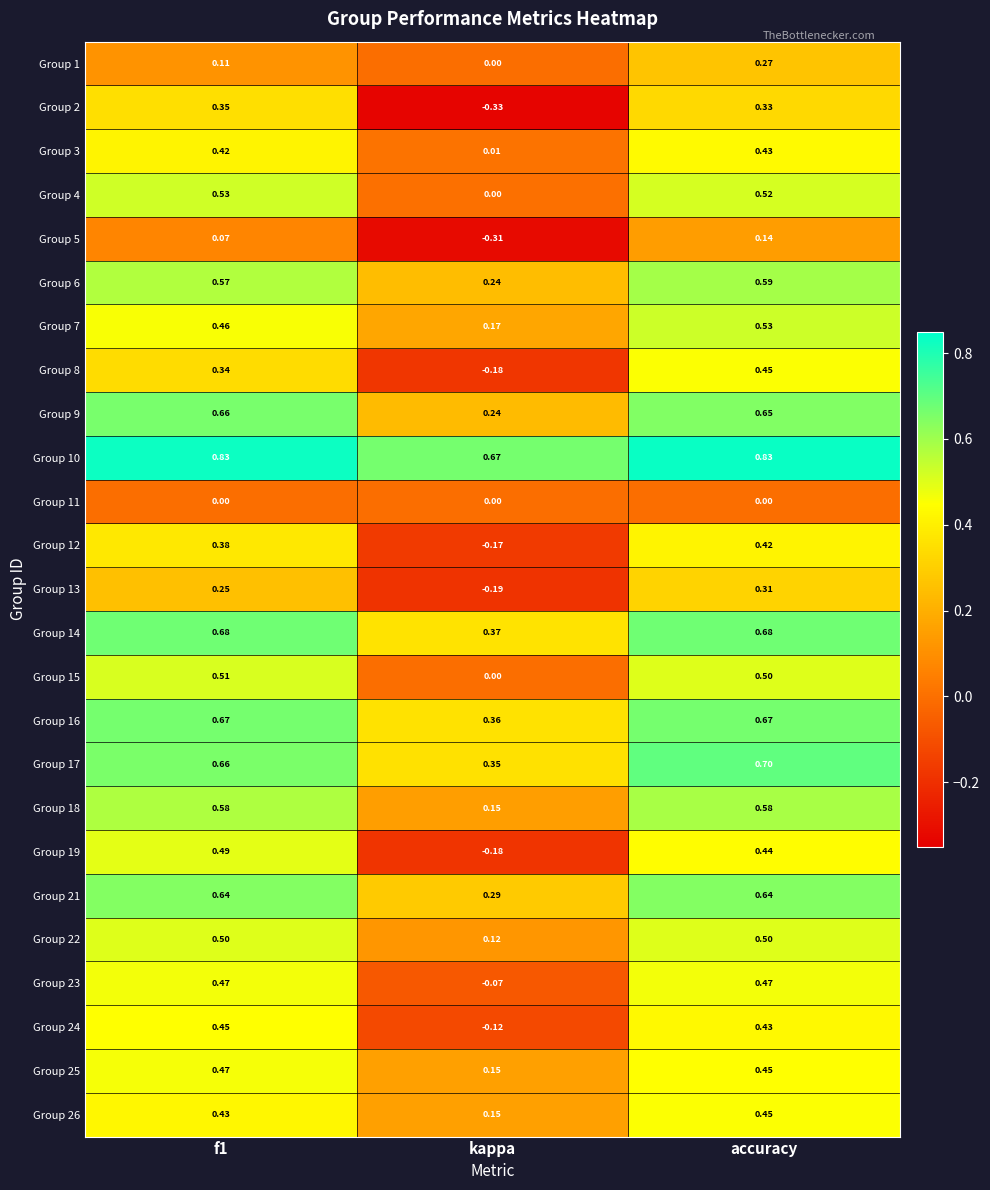

Which label corresponds to the smallest value in the chart?

kappa